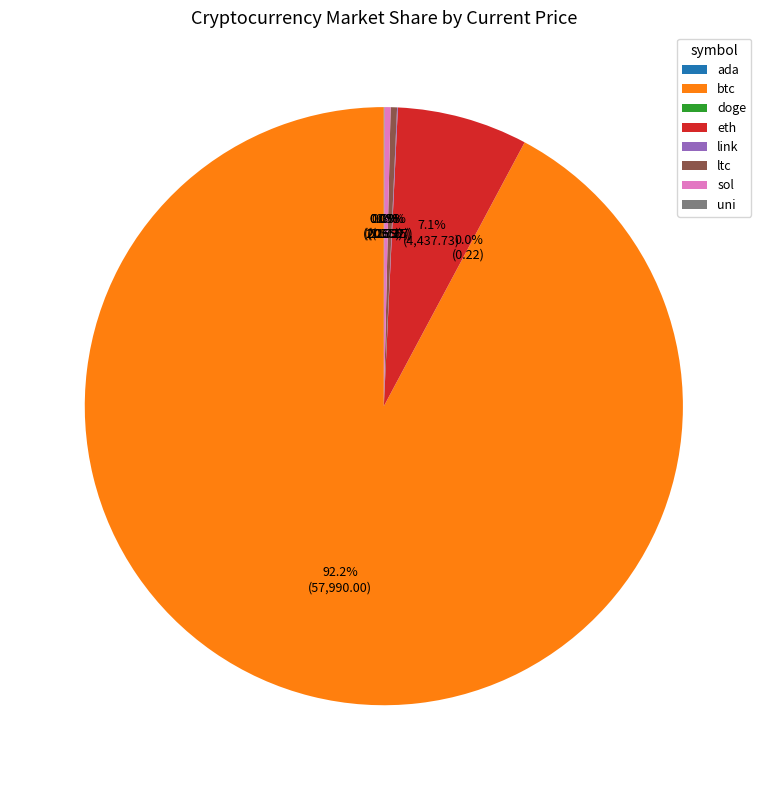

Does btc account for over 50% of the chart?

Yes